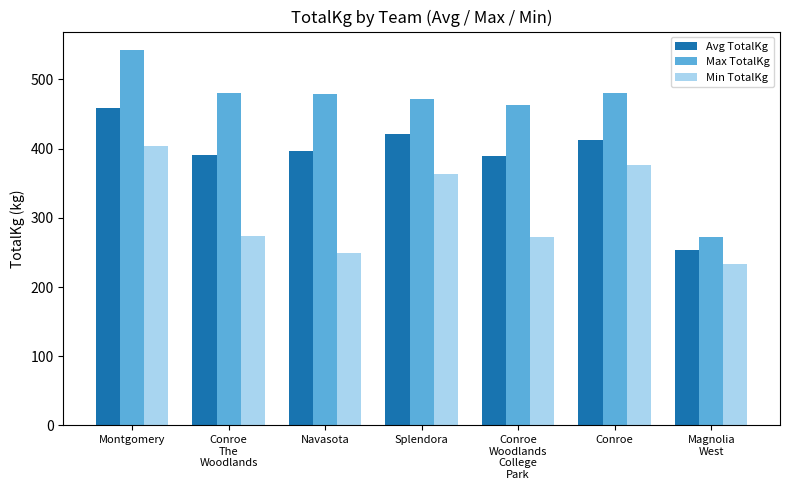

Which series has the widest spread of values?

Max TotalKg